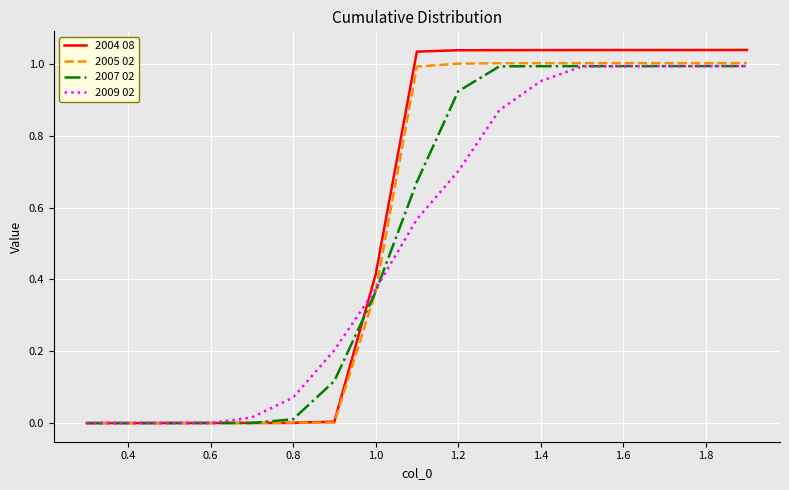

Rank the series by their average value, from lowest to highest.

2009 02, 2007 02, 2005 02, 2004 08